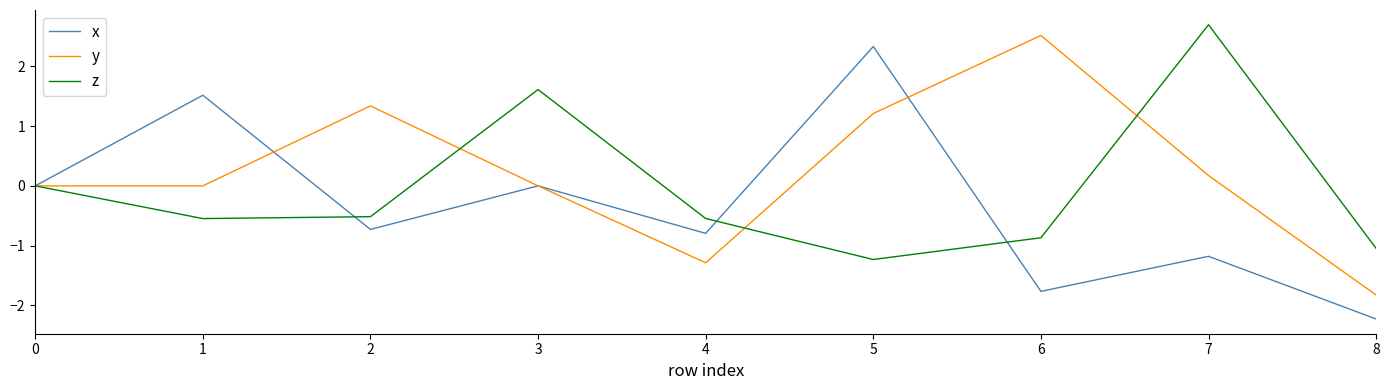

Rank the series at 1 from highest to lowest value.

x, y, z